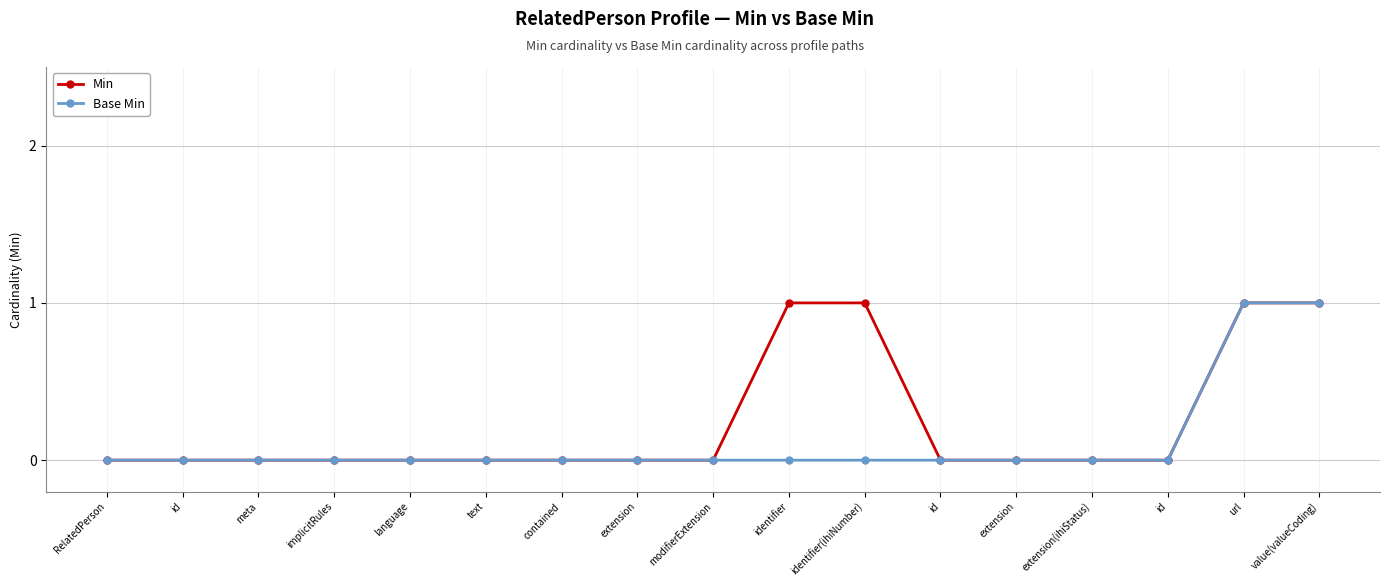

At which category does the chart reach its minimum across all series?

RelatedPerson